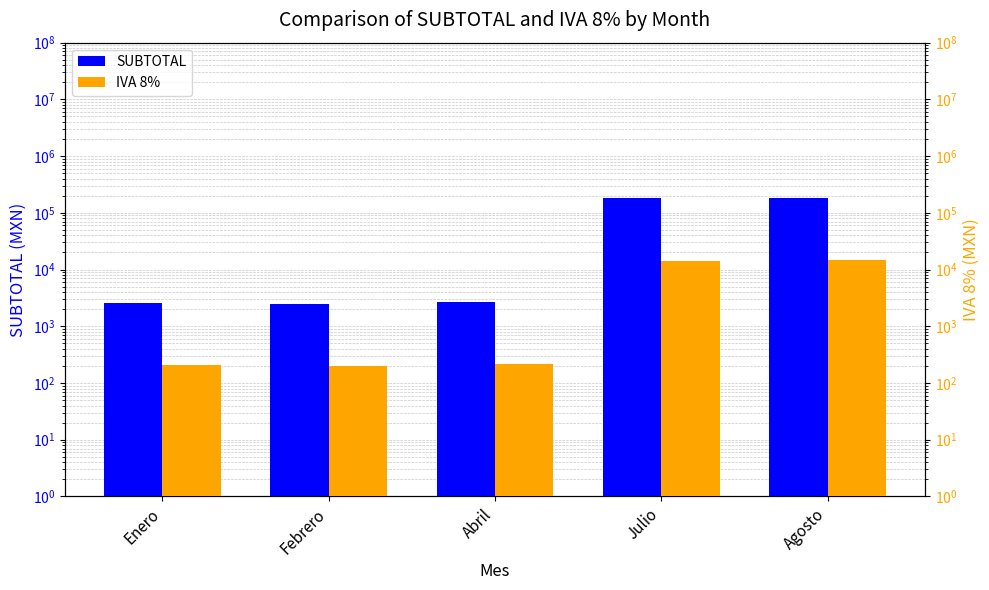

Where is SUBTOTAL nearest to the value 91553?

Julio